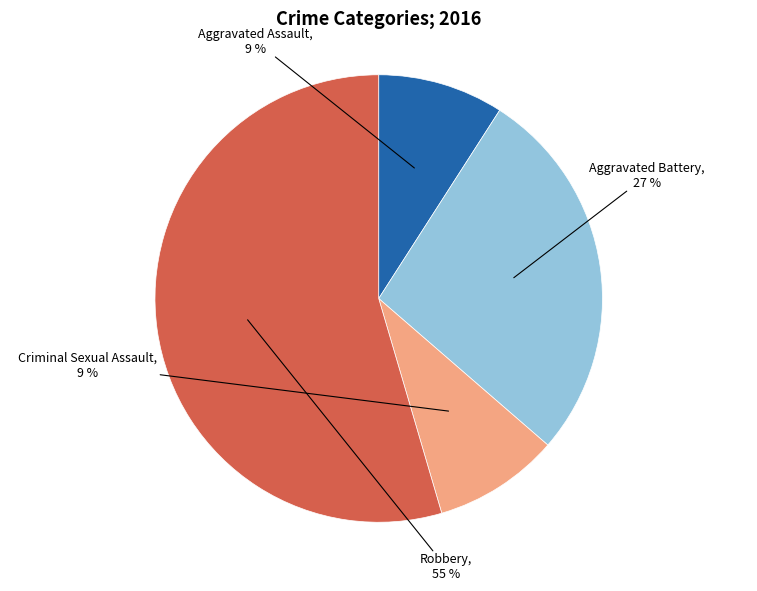

The Criminal Sexual Assault slice represents 24% of the pie. True or false?

False